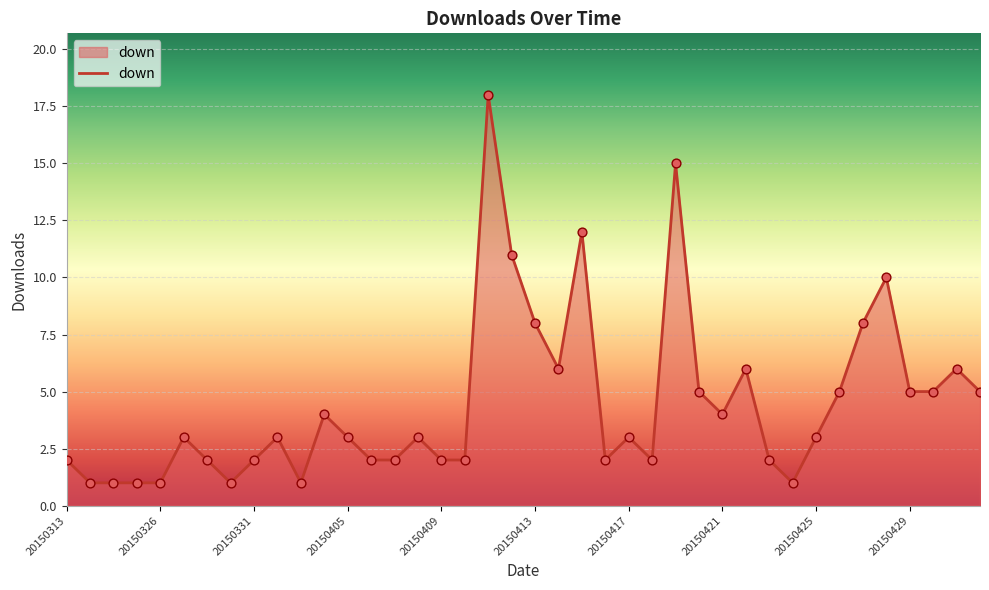

What is the maximum value shown in the chart?

18